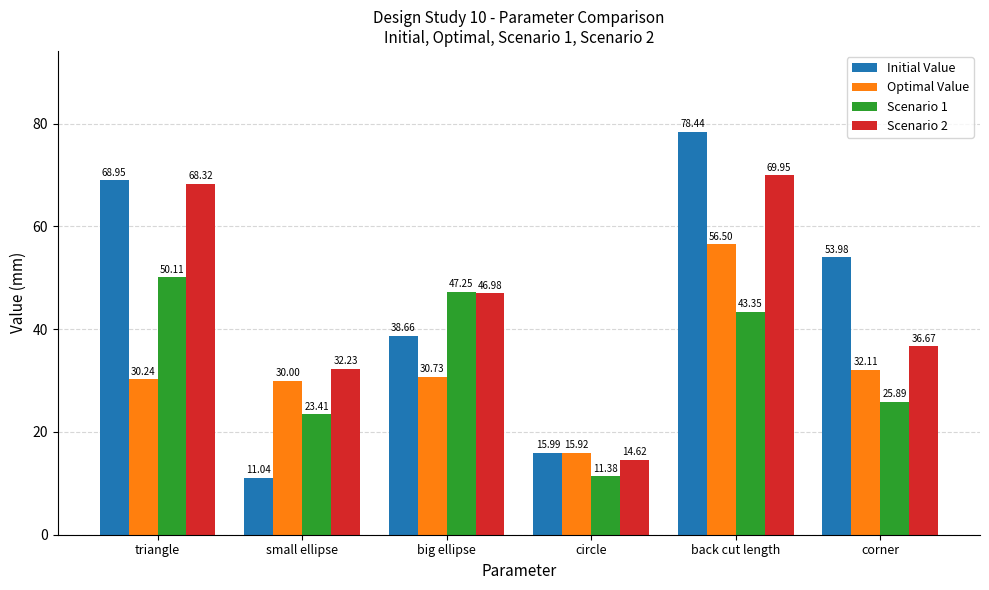

What is the difference between the Scenario 1 values at small ellipse and corner?

2.5